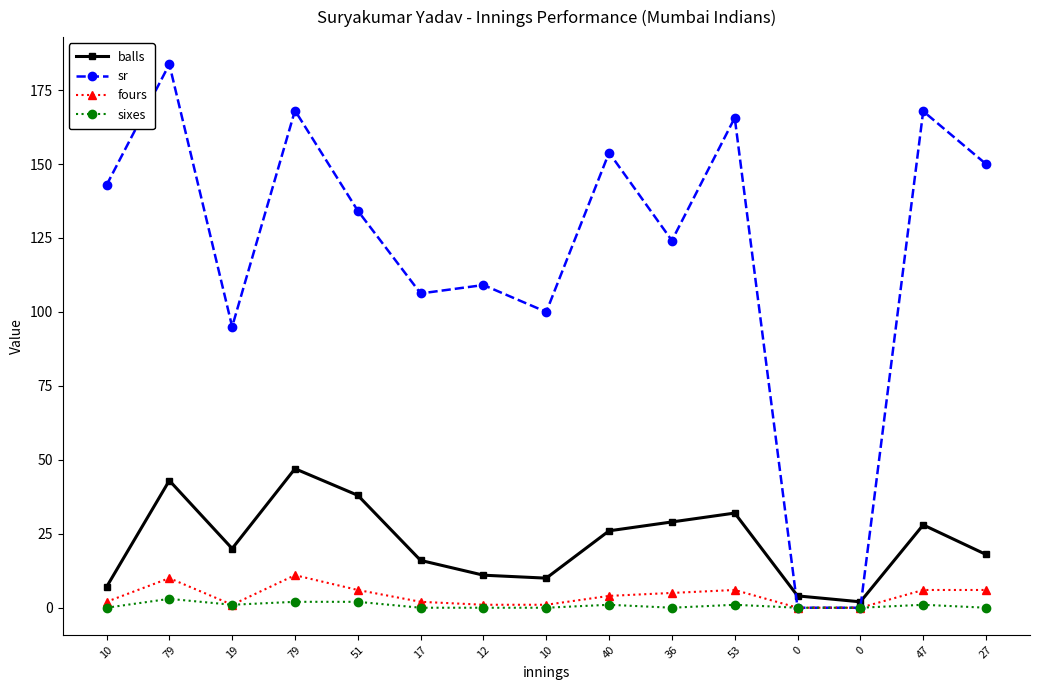

Does the chart display data point markers on the line(s)?

Yes